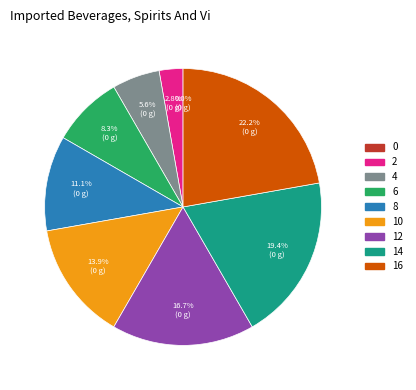

Which category has the biggest portion of the pie?

16